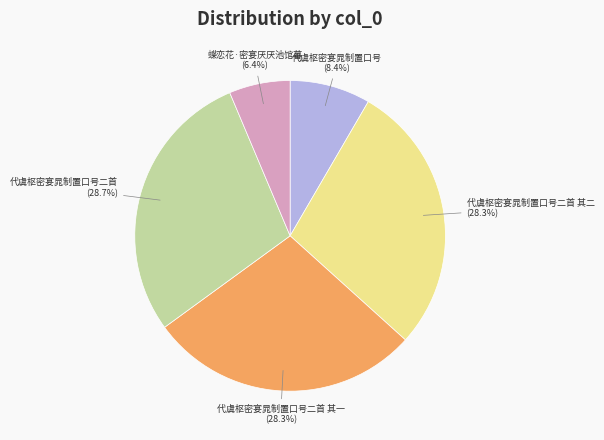

Is there a majority slice in this chart?

No